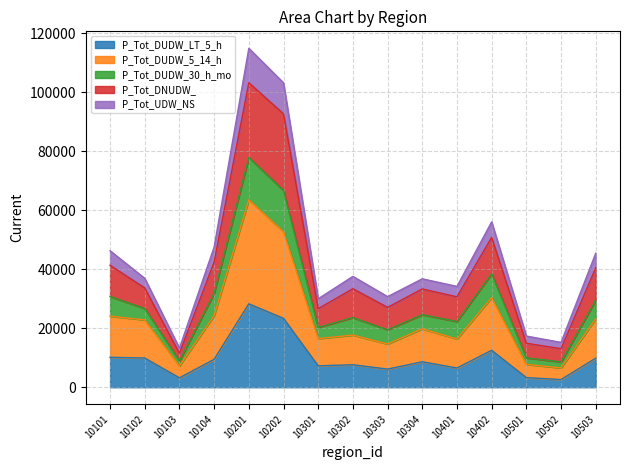

Where is the first local maximum for P_Tot_DUDW_30_h_mo?

10201